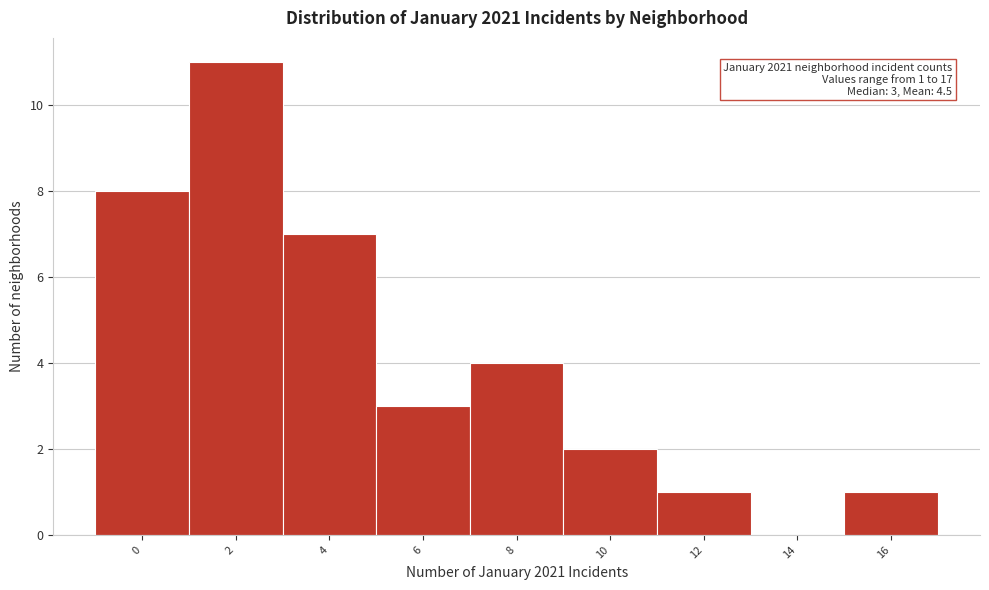

Reading left to right, list all the values displayed in this chart.

0=8	2=11	4=7	6=3	8=4	10=2	12=1	14=0	16=1